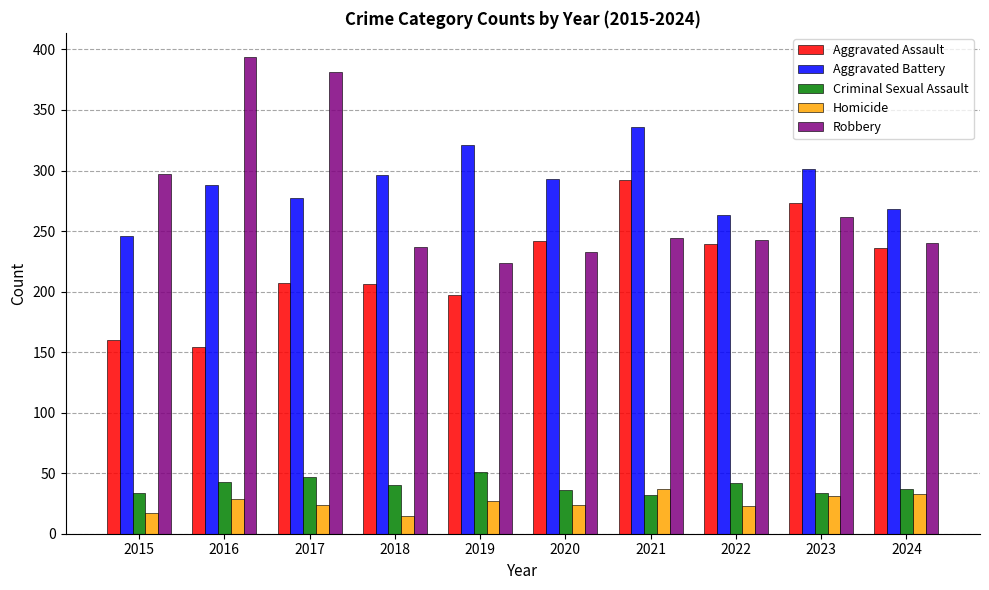

What is the greatest value displayed?

394